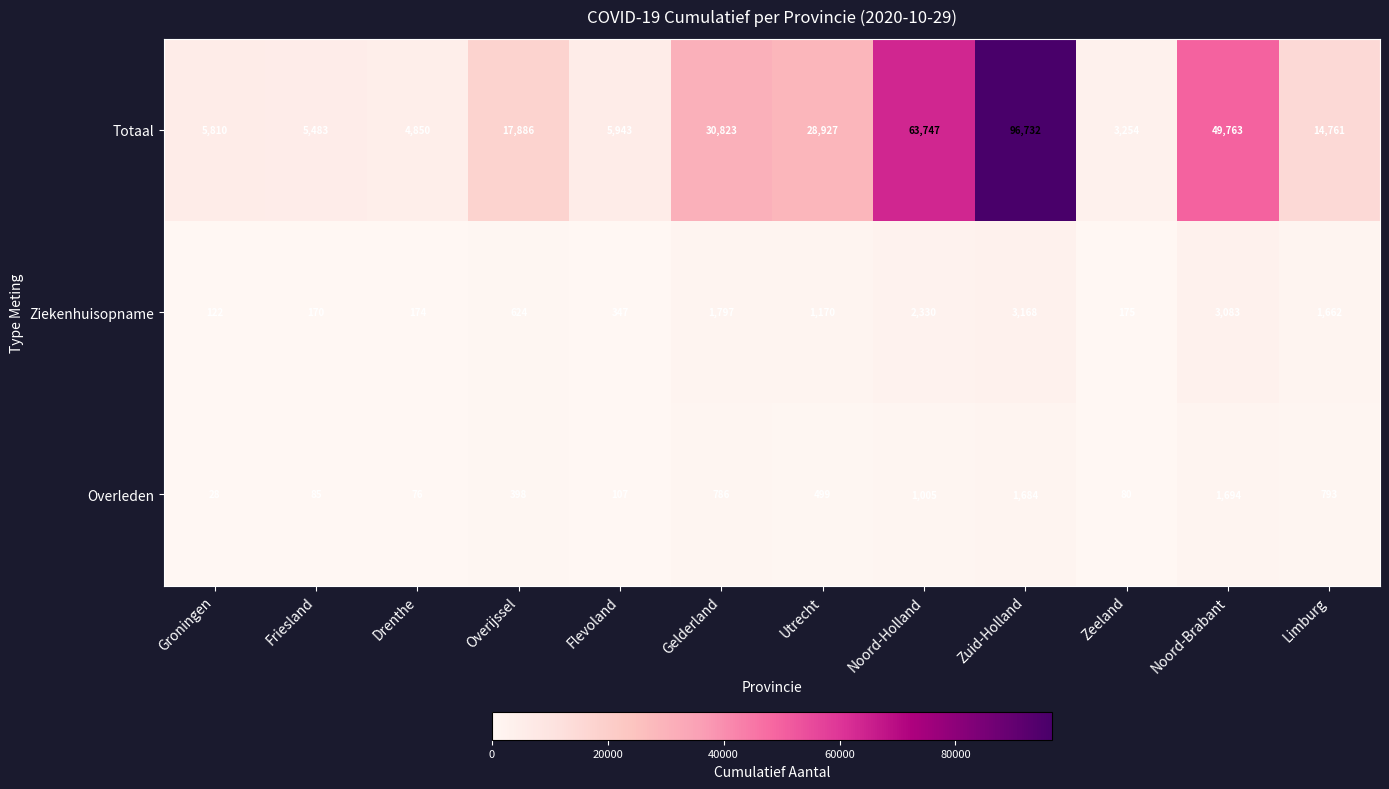

The value of Ziekenhuisopname at Drenthe is 174. True or false?

True